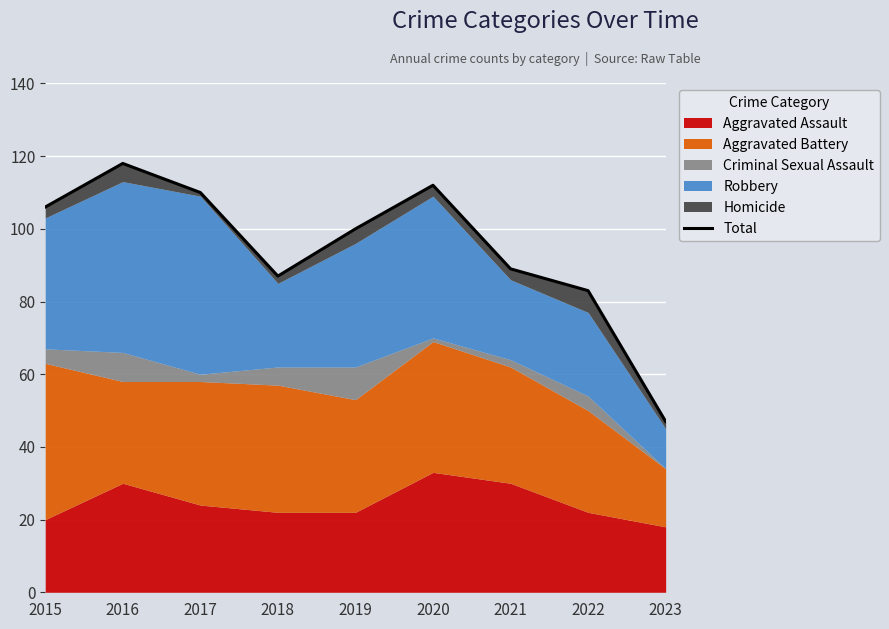

Which has a higher value, 2020 or 2023?

2020